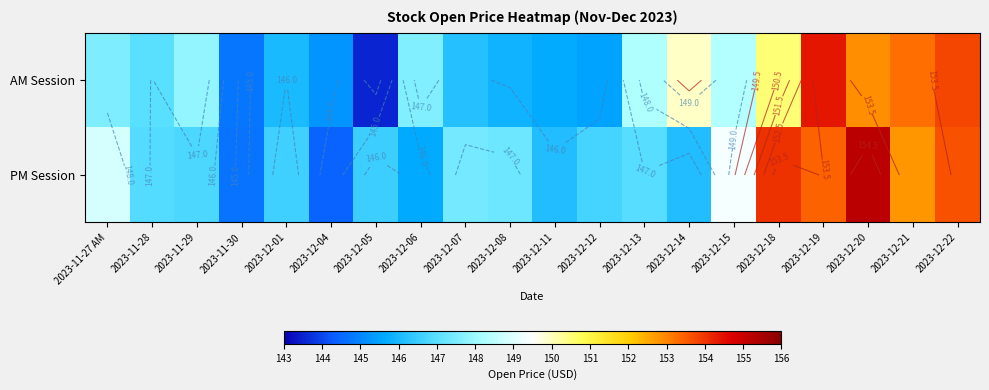

What is the sum of the AM Session values at 2023-12-14 and 2023-12-04?

295.2